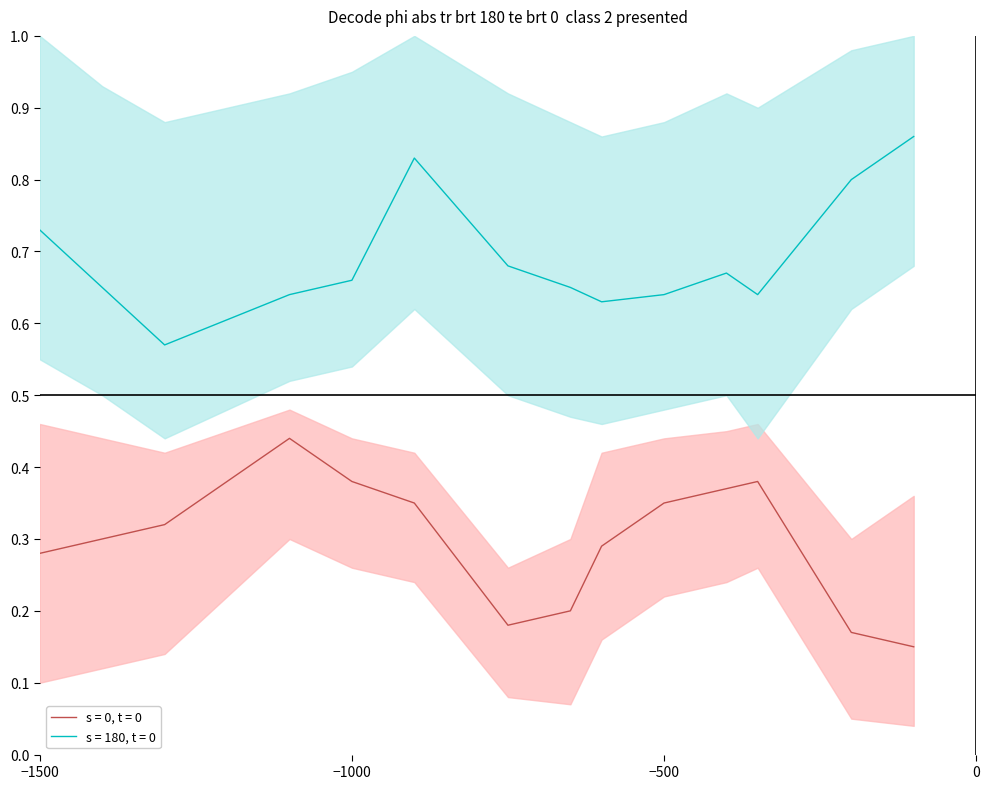

True or false: s = 0, t = 0 lower and s = 180, t = 0 cross at least once.

False